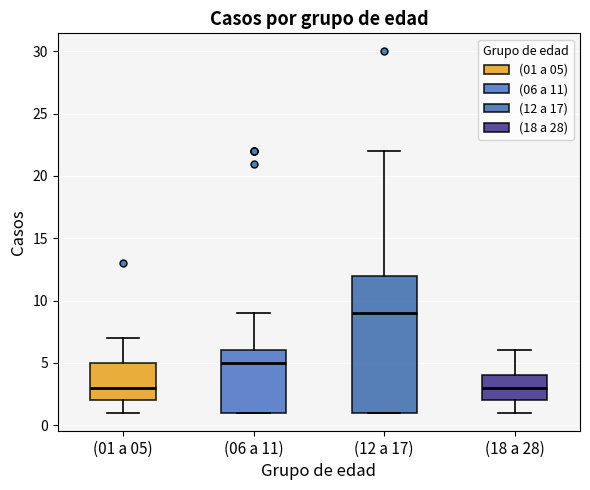

Where does the lower whisker of the box for (18 a 28) end on the y-axis? The values are not printed on the chart, so give them approximately, as read against the axis.

1